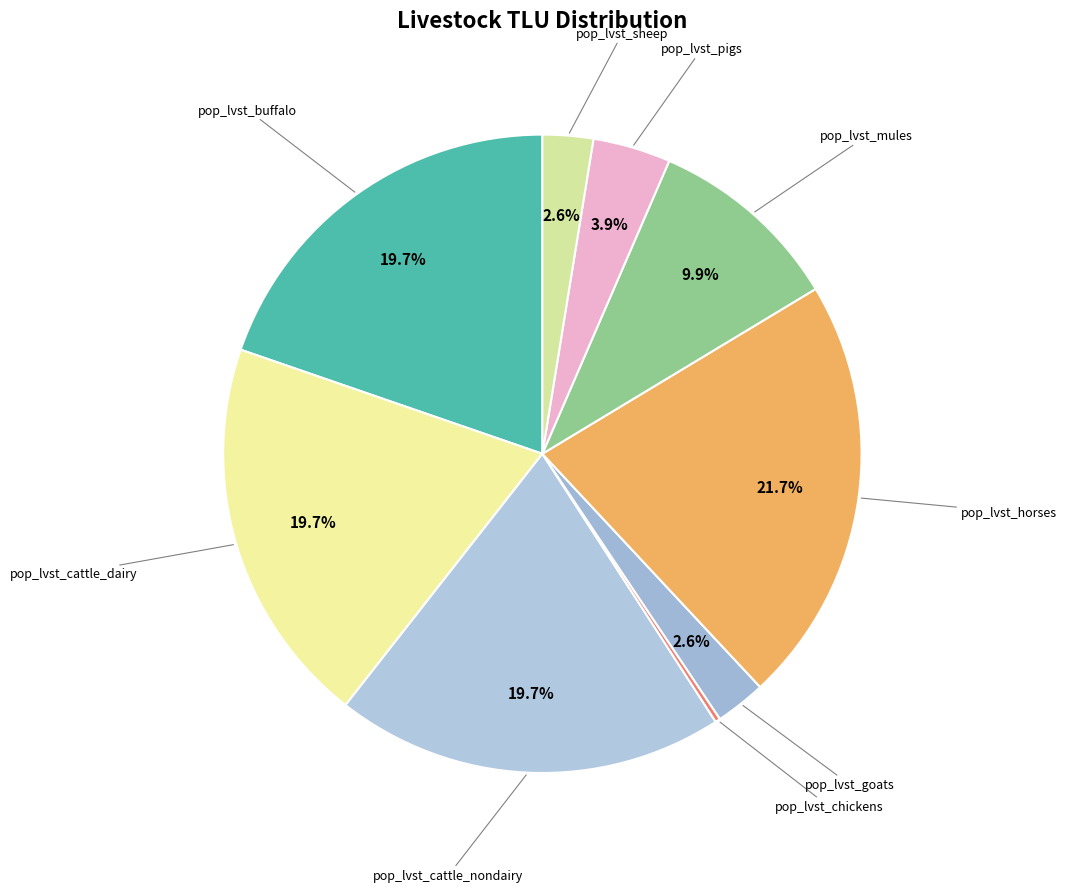

Is there a majority slice in this chart?

No